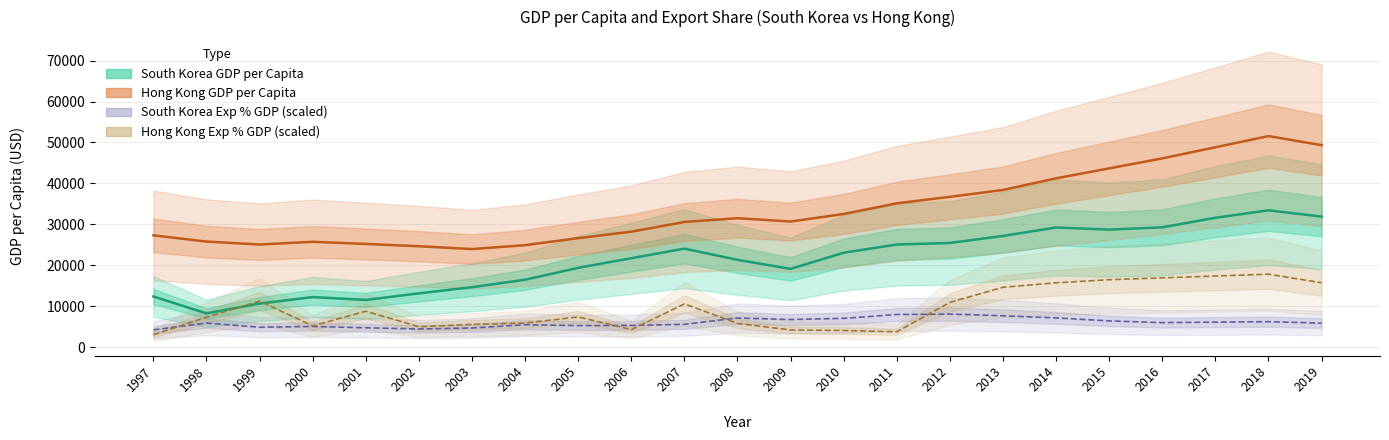

Reading left to right, what are all the values shown in this chart?

South Korea GDP per Capita: 12398.5	8281.7	10672.4	12257.0	11561.2	13165.1	14672.9	16496.1	19402.5	21743.5	24086.4	21350.4	19143.8	23087.2	25096.3	25466.8	27182.7	29249.6	28732.2	29288.9	31616.8	33436.9	31902.4
Hong Kong GDP per Capita: 27330.1	25808.9	25091.7	25756.8	25230.4	24665.8	23977.2	24928.1	26649.6	28224.1	30594.0	31515.5	30697.5	32550.1	35142.5	36730.8	38403.8	41248.0	43681.0	46117.0	48827.0	51561.0	49339.0
South Korea Exp % GDP (scaled): 4252.5	5931.0	4888.5	5091.0	4768.5	4465.5	4710.0	5512.5	5292.0	5344.5	5608.5	7146.0	6778.5	7065.0	8001.0	8113.5	7693.5	7174.5	6448.5	6019.5	6139.5	6256.5	5892.0
Hong Kong Exp % GDP (scaled): 3048.0	7348.5	11280.0	5229.0	8802.0	5035.5	5578.5	5911.5	7413.0	4324.5	10593.0	5833.5	4233.0	4095.0	3790.5	10960.5	14655.0	15750.0	16500.0	16950.0	17400.0	17850.0	15750.0